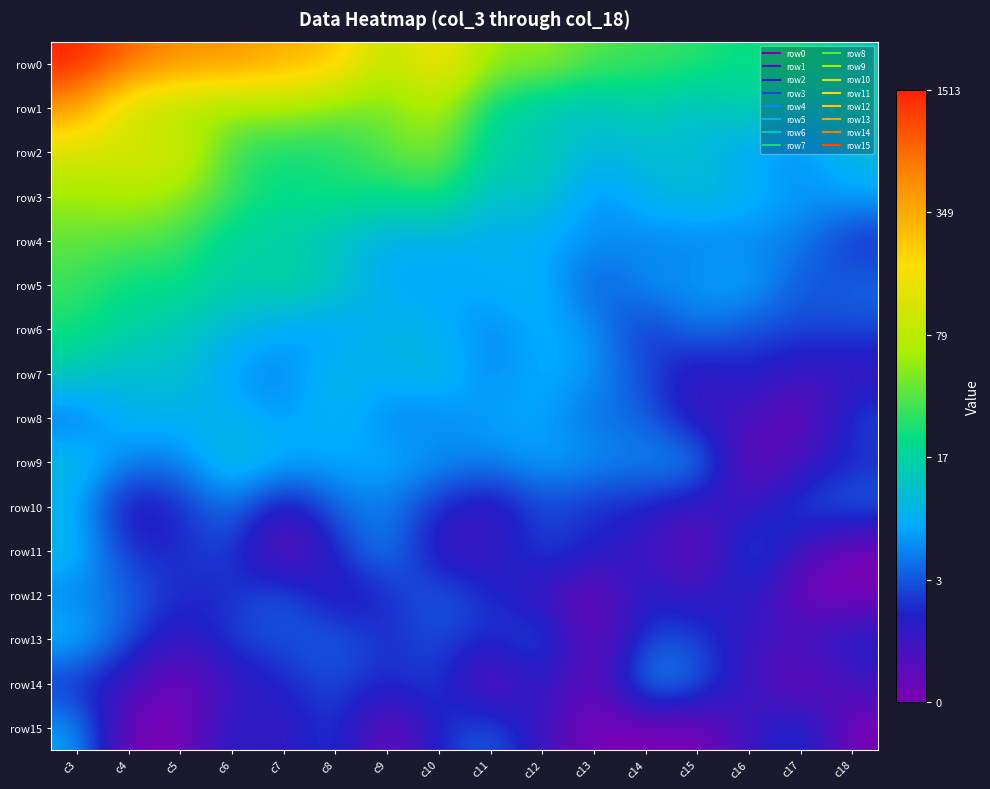

Which series changed the most between c6 and c13?

row0